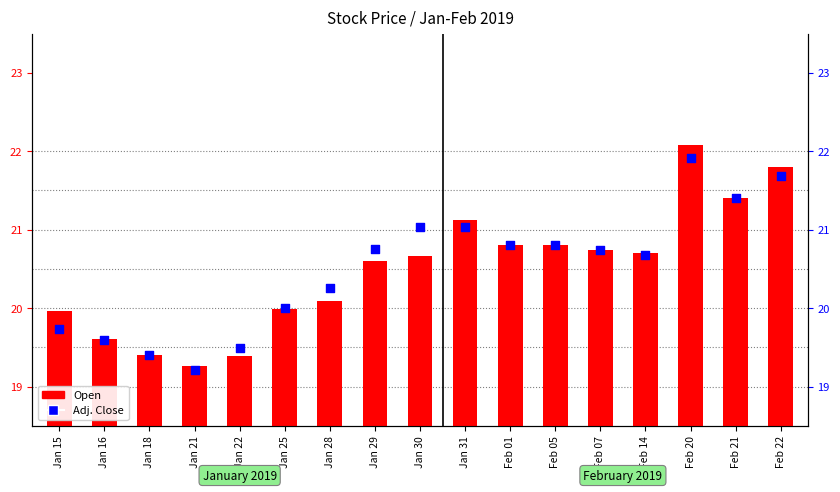

At how many categories does at least one series exceed 10?

17